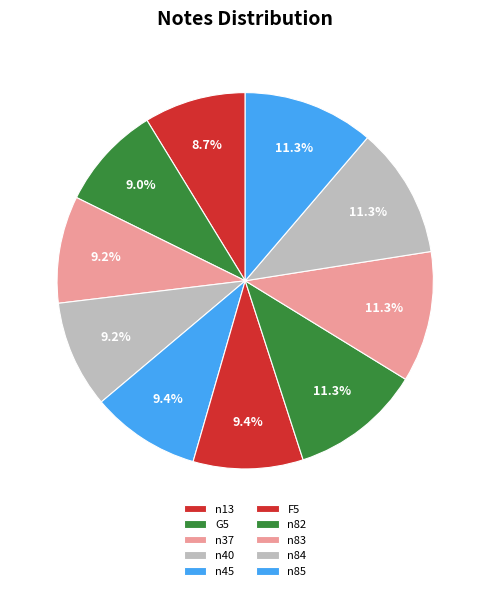

What percentage is the n85 slice, to the nearest percent?

11%